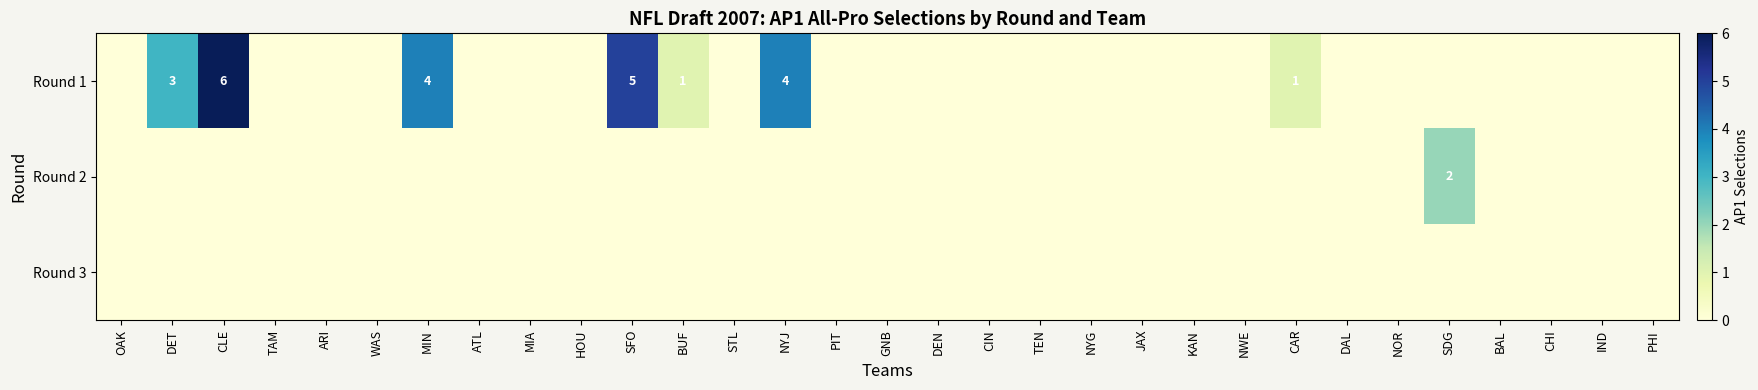

Which label corresponds to the smallest value in the chart?

OAK